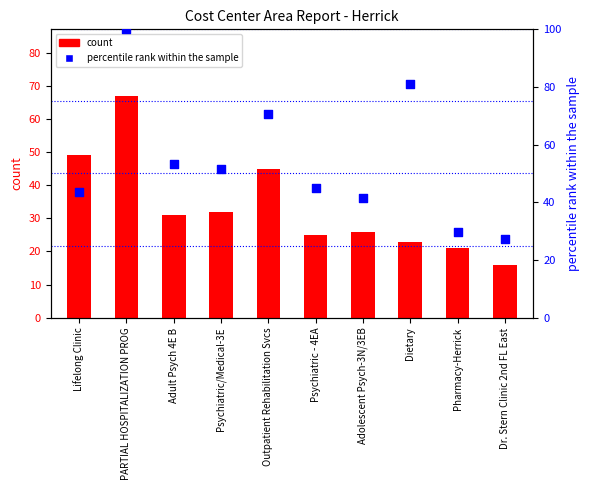

Which series has the largest Y range (max minus min)?

percentile rank within the sample